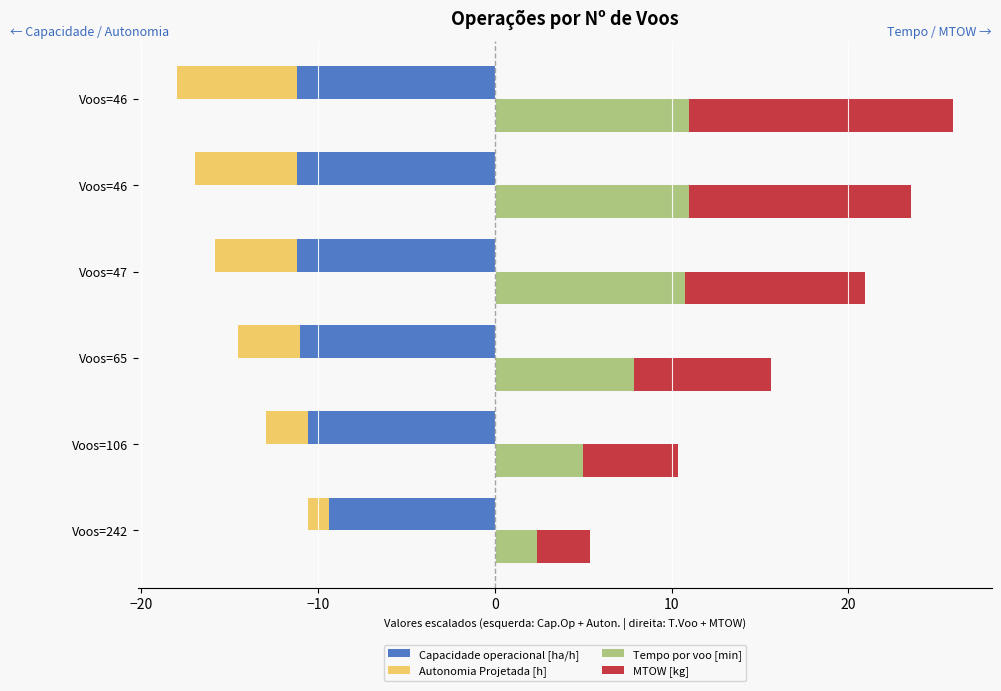

Does the chart contain any negative values?

Yes